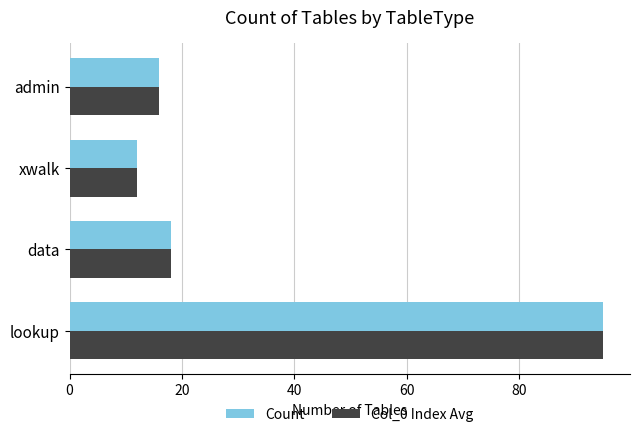

The Count series shows 12 at xwalk. True or false?

True